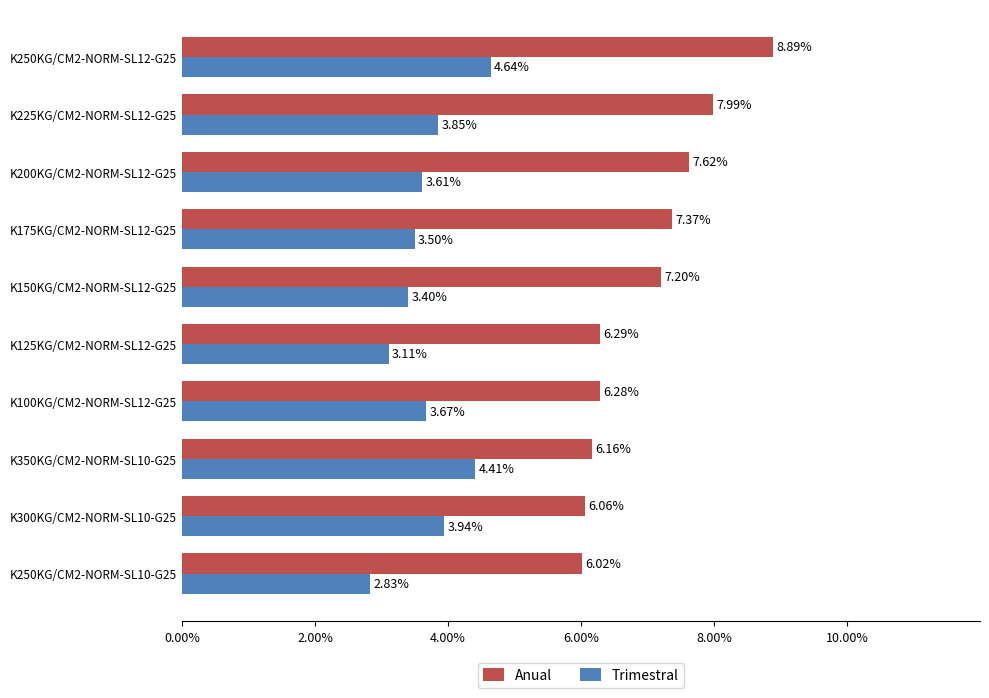

List the labels in order of Anual value, largest first.

K250KG/CM2-NORM-SL12-G25, K225KG/CM2-NORM-SL12-G25, K200KG/CM2-NORM-SL12-G25, K175KG/CM2-NORM-SL12-G25, K150KG/CM2-NORM-SL12-G25, K125KG/CM2-NORM-SL12-G25, K100KG/CM2-NORM-SL12-G25, K350KG/CM2-NORM-SL10-G25, K300KG/CM2-NORM-SL10-G25, K250KG/CM2-NORM-SL10-G25